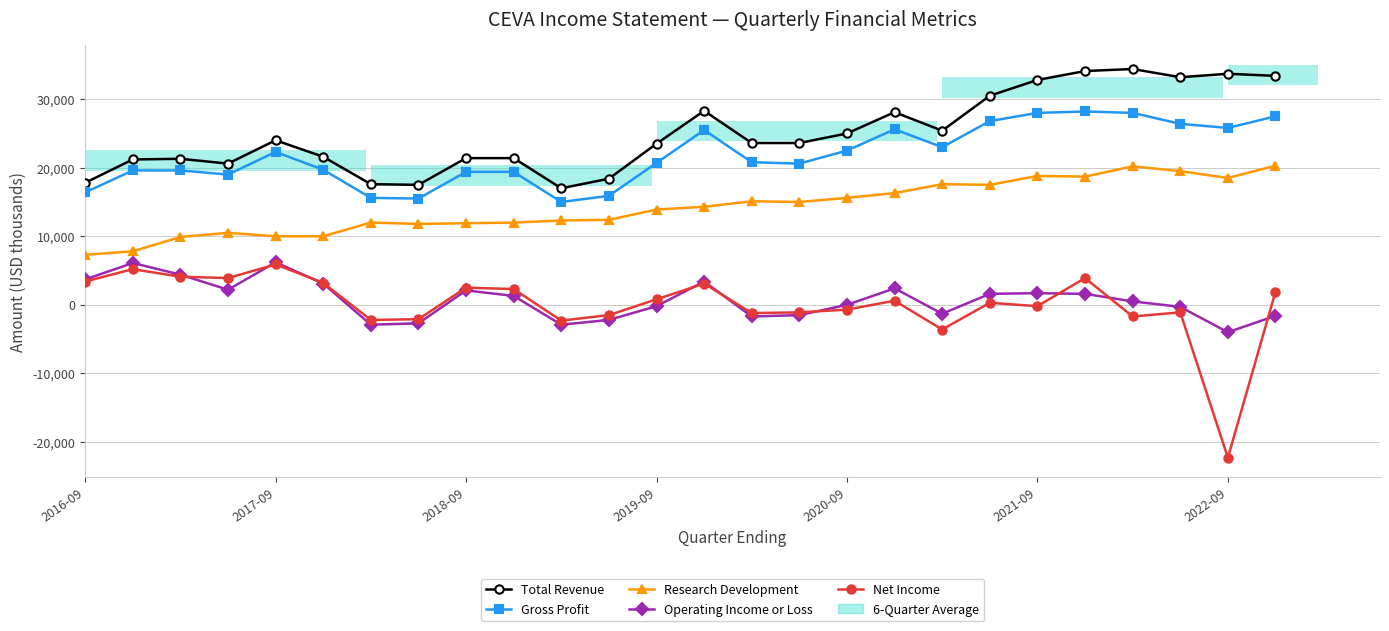

Read the Operating Income or Loss value at 23, to the nearest 10.

-300